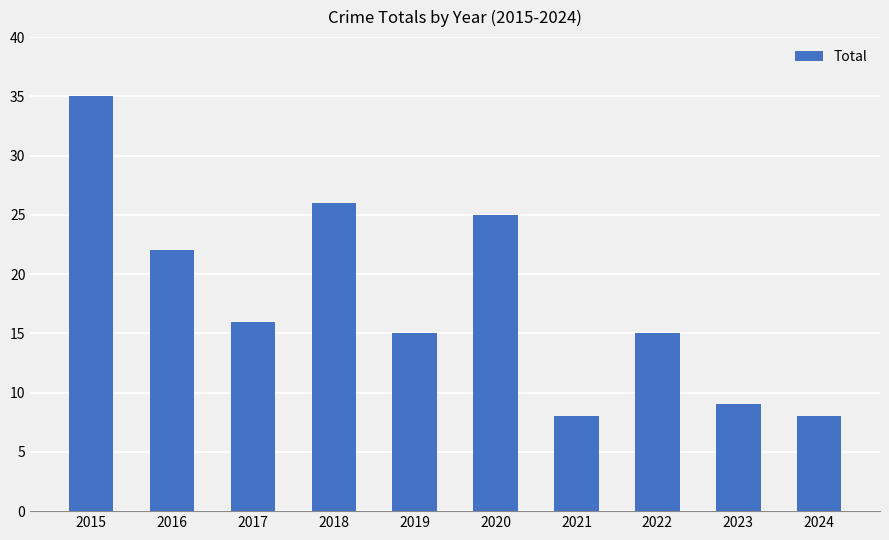

What is the value of the 9th bar from the left?

9